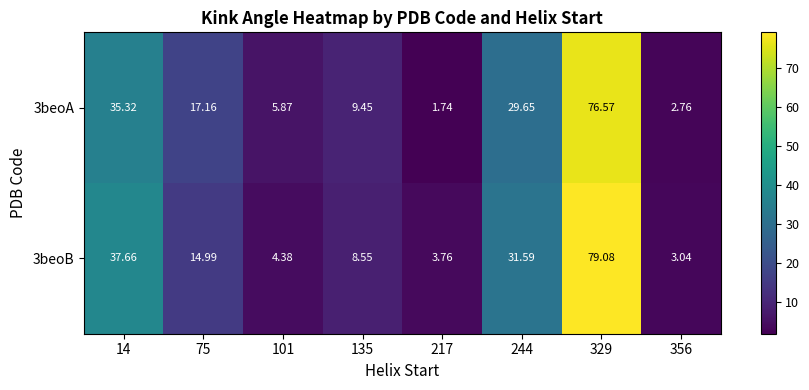

Is the value of 3beoA at 135 greater than the value of 3beoB at 356?

Yes